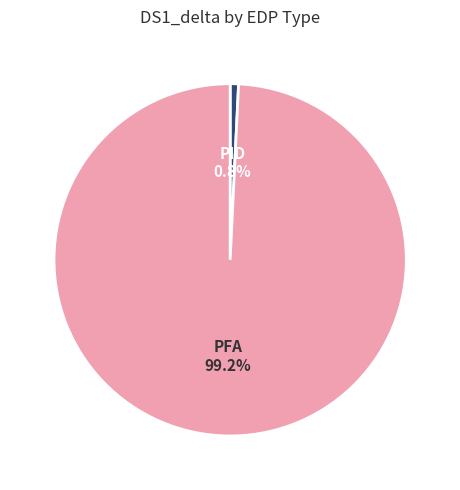

Is there a majority slice in this chart?

Yes